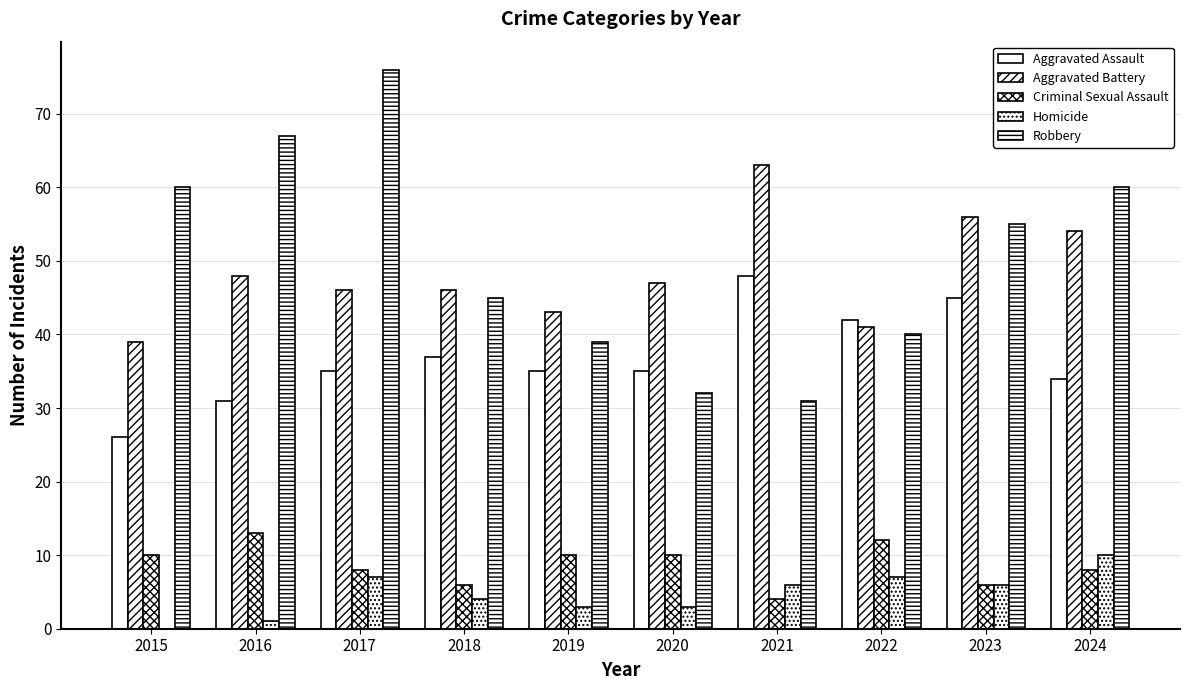

What is the average value of the Robbery series?

50